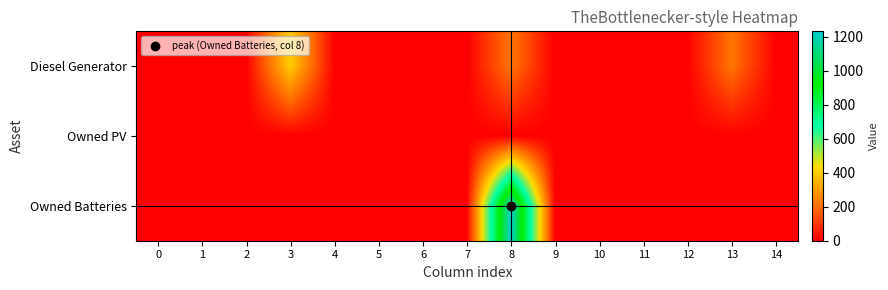

What is the greatest value displayed?

1231